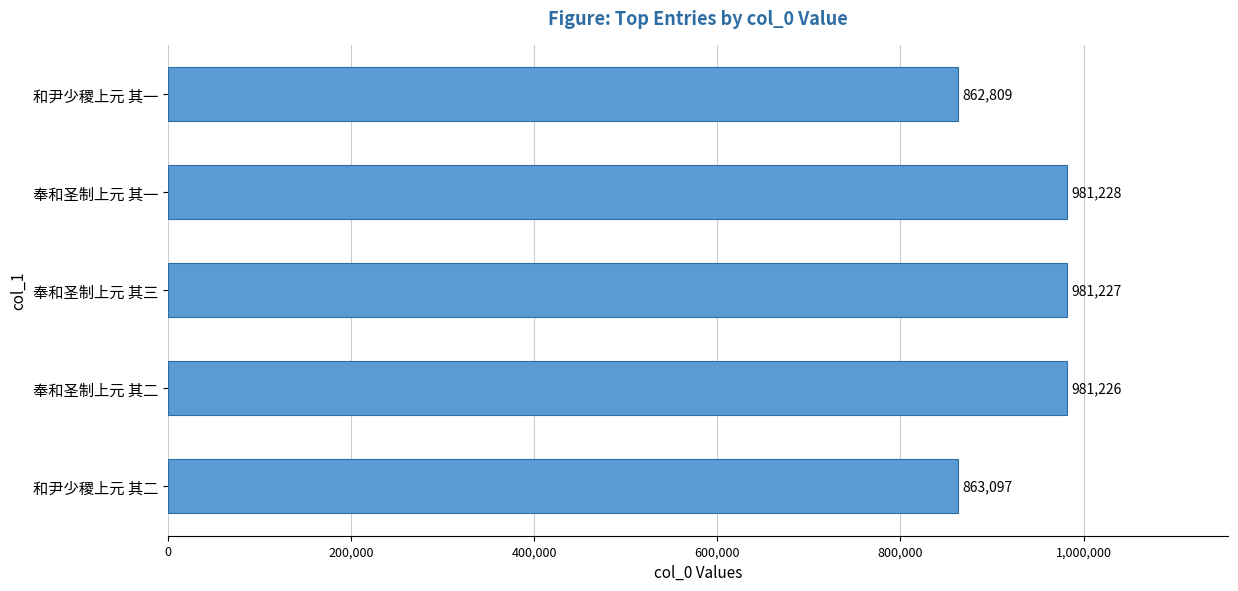

Approximately how many times larger is the value at 和尹少稷上元 其一 compared to 和尹少稷上元 其二?

1.0